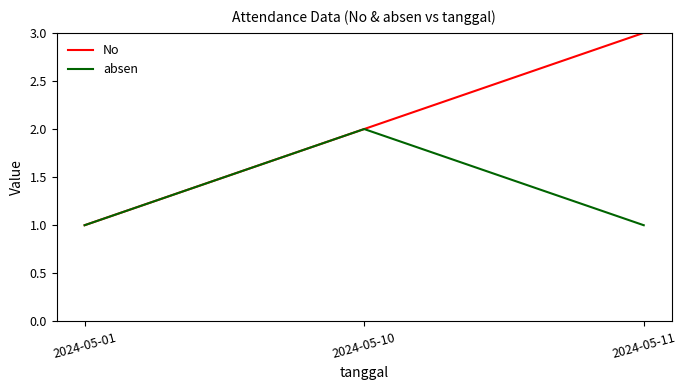

Reading right to left, list all the values displayed in this chart.

No: 2024-05-11=3	2024-05-10=2	2024-05-01=1
absen: 2024-05-11=1	2024-05-10=2	2024-05-01=1